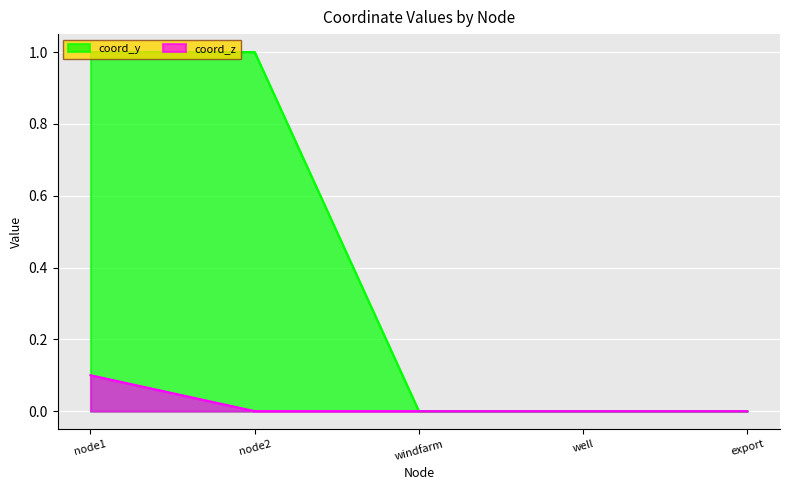

What is the average value of the coord_y series?

0.4